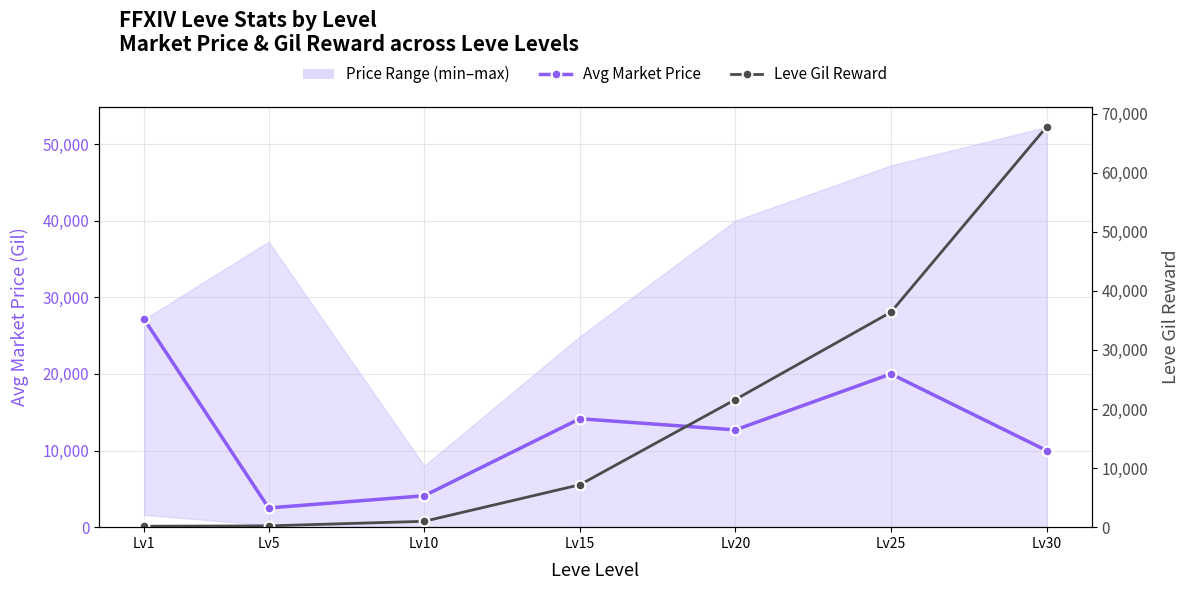

True or false: Leve Gil Reward has more than 2 points higher than both neighbors.

False